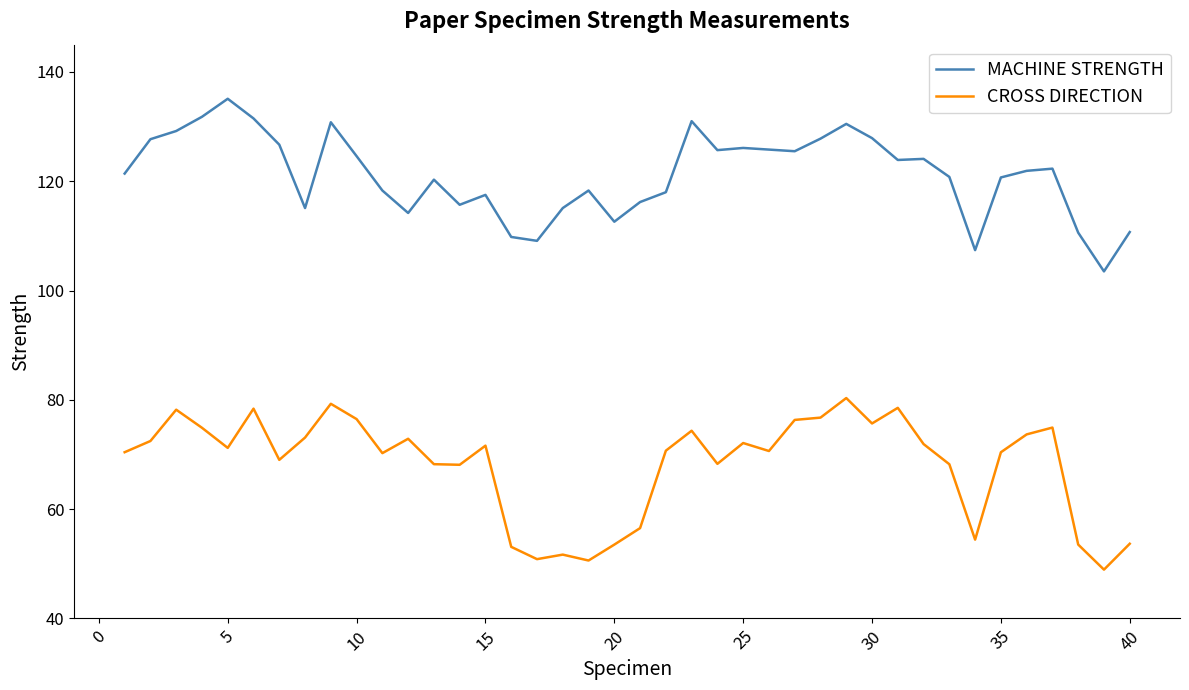

List the series in order of their peak value, lowest first.

CROSS DIRECTION, MACHINE STRENGTH